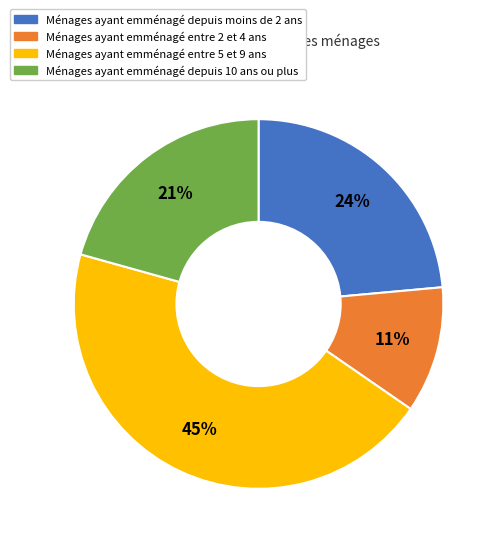

Which slice is the largest?

Ménages ayant emménagé entre 5 et 9 ans